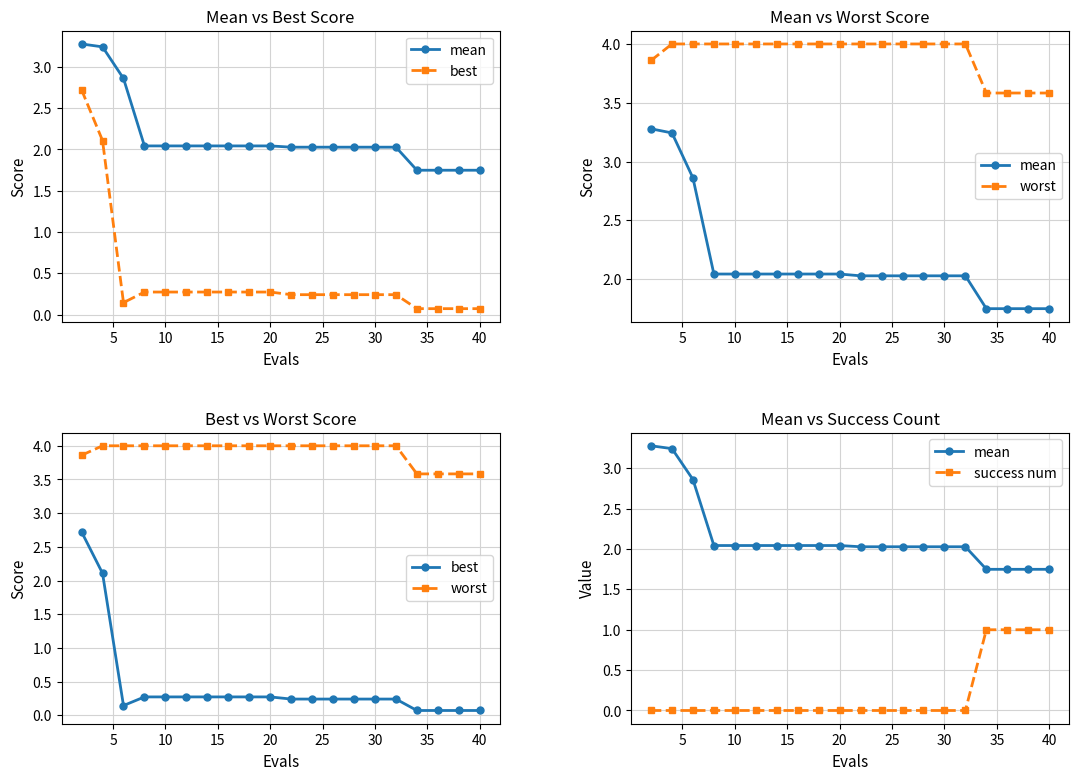

True or false: mean and success num intersect in this chart.

False